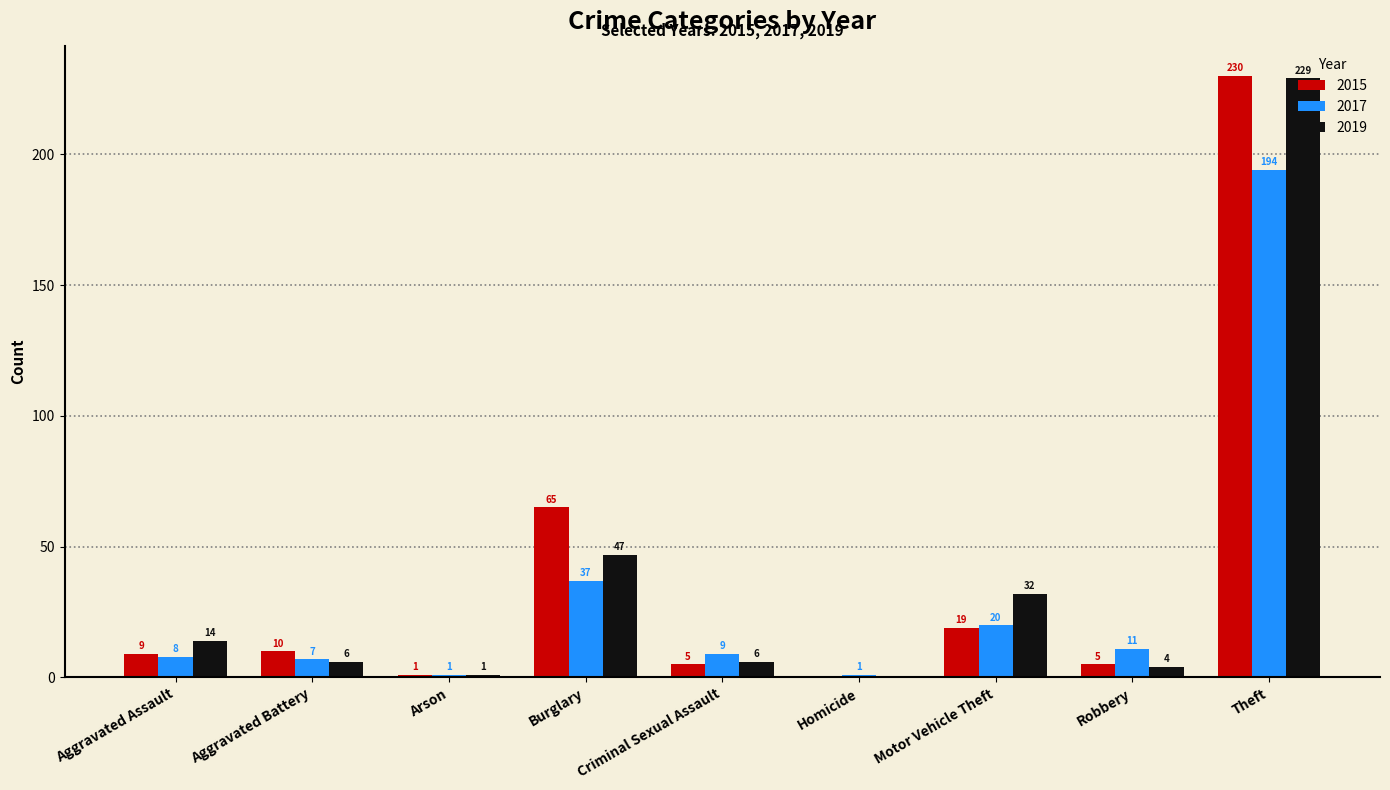

At which category is the sum across all series the highest?

Theft